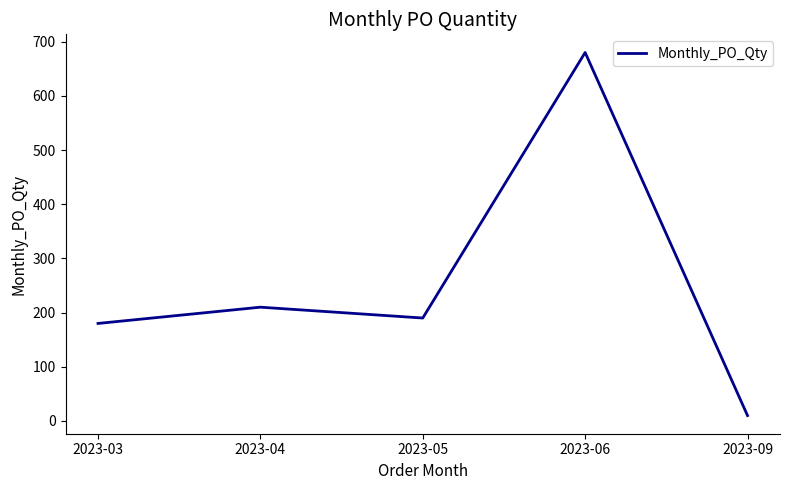

How many lines are shown in the chart?

1